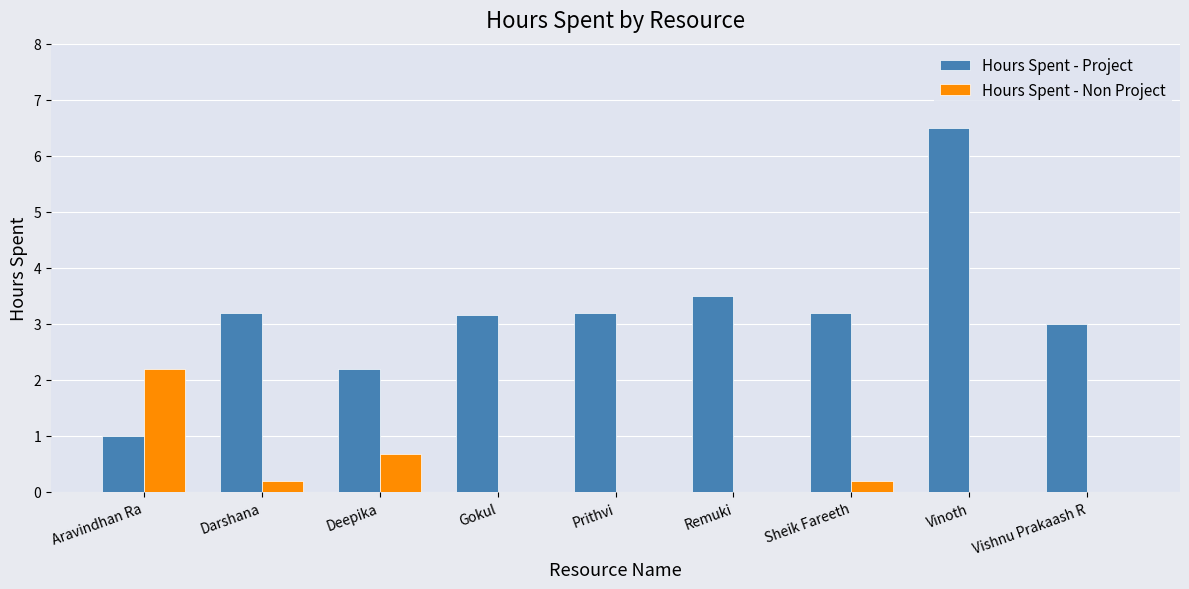

What is the sum of all Hours Spent - Non Project values?

3.3